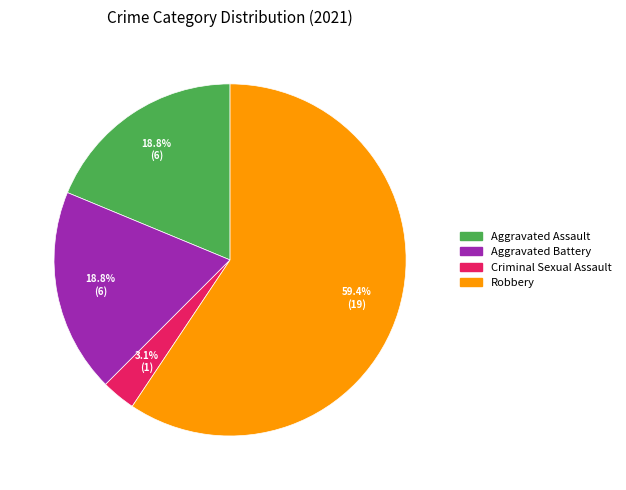

Combined, do Aggravated Assault and Criminal Sexual Assault account for over 50%?

No